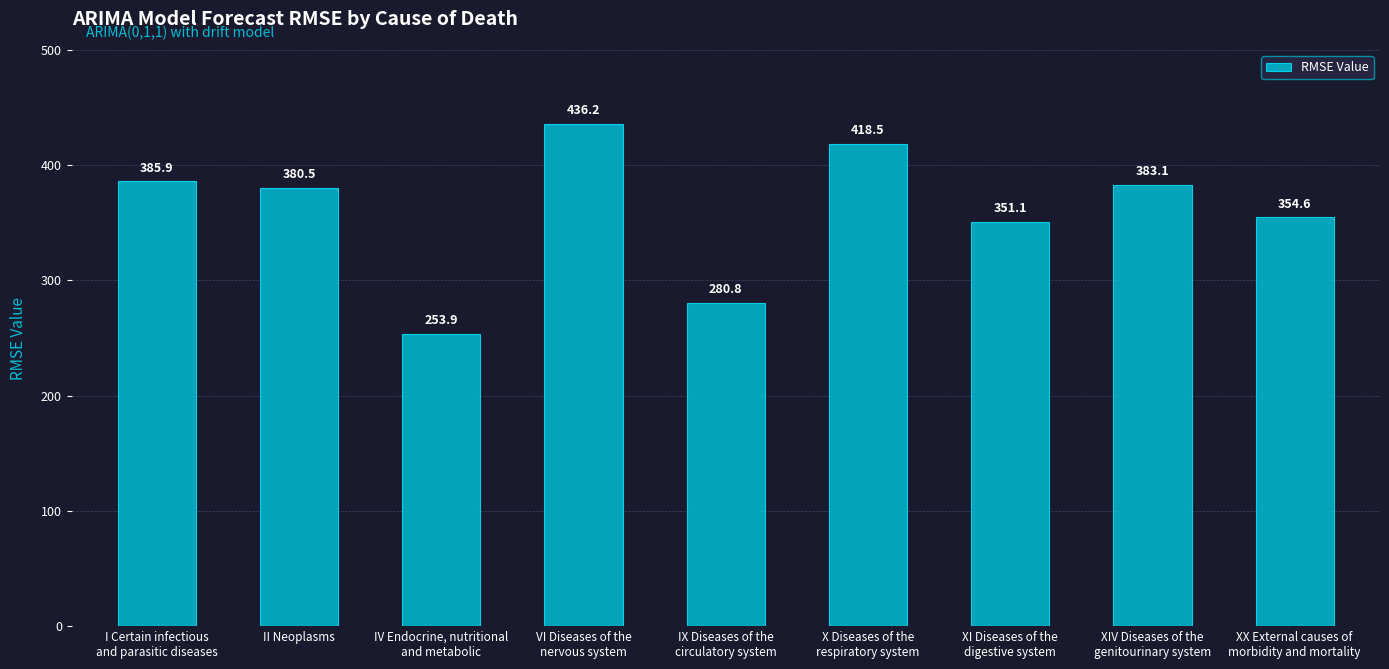

Which label corresponds to the largest value in the chart?

VI Diseases of the
nervous system